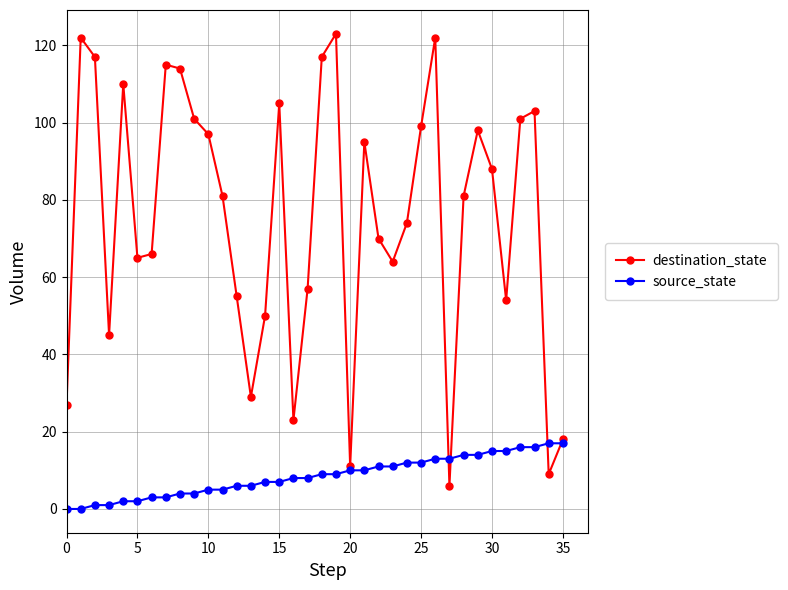

How many categories are shown in the chart?

36